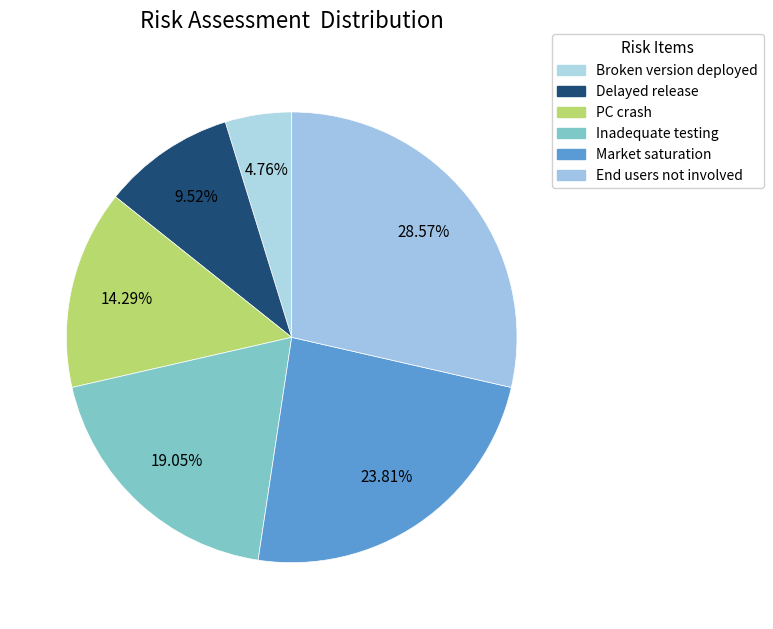

To the nearest percent, what is the difference between the PC crash and Inadequate testing slice percentages?

5%